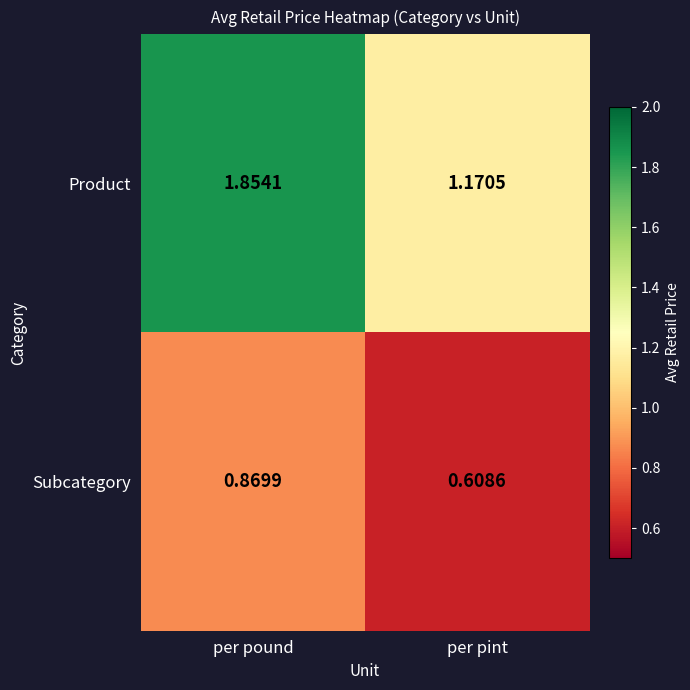

At how many categories does at least one series exceed 0?

2